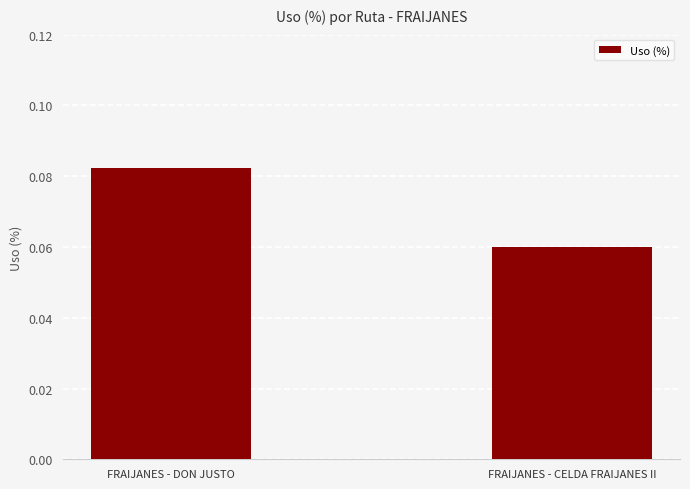

List the labels in order of value, largest first.

FRAIJANES - DON JUSTO, FRAIJANES - CELDA FRAIJANES II